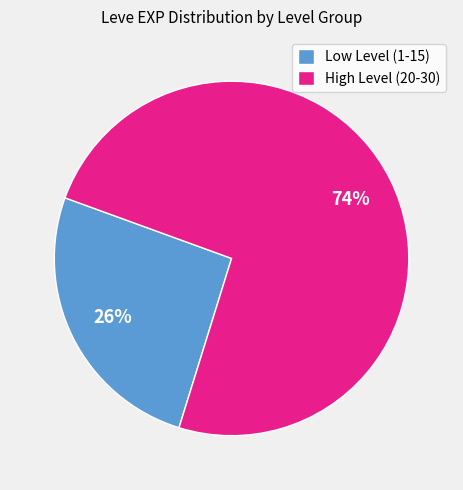

How many segments does this pie chart have?

2